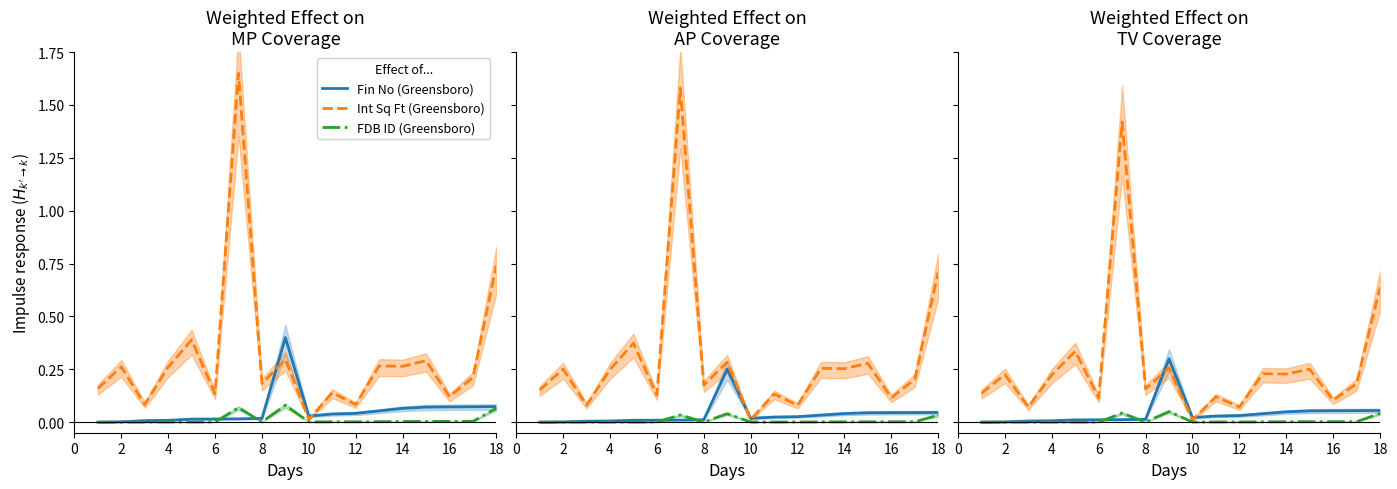

What is the sum of all Fin No (Greensboro) values?

0.7